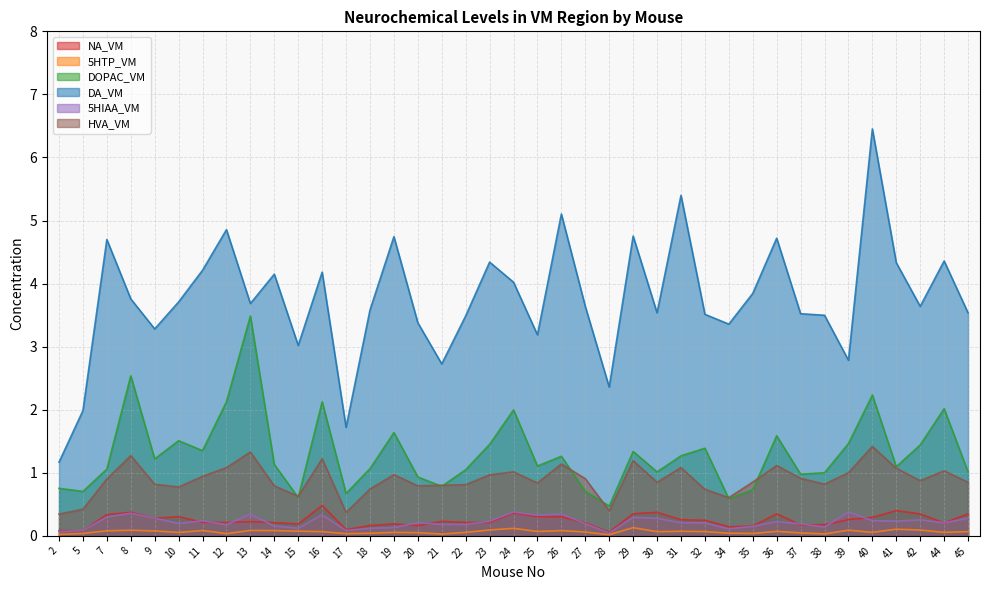

At which label does 5HIAA_VM reach its peak?

39